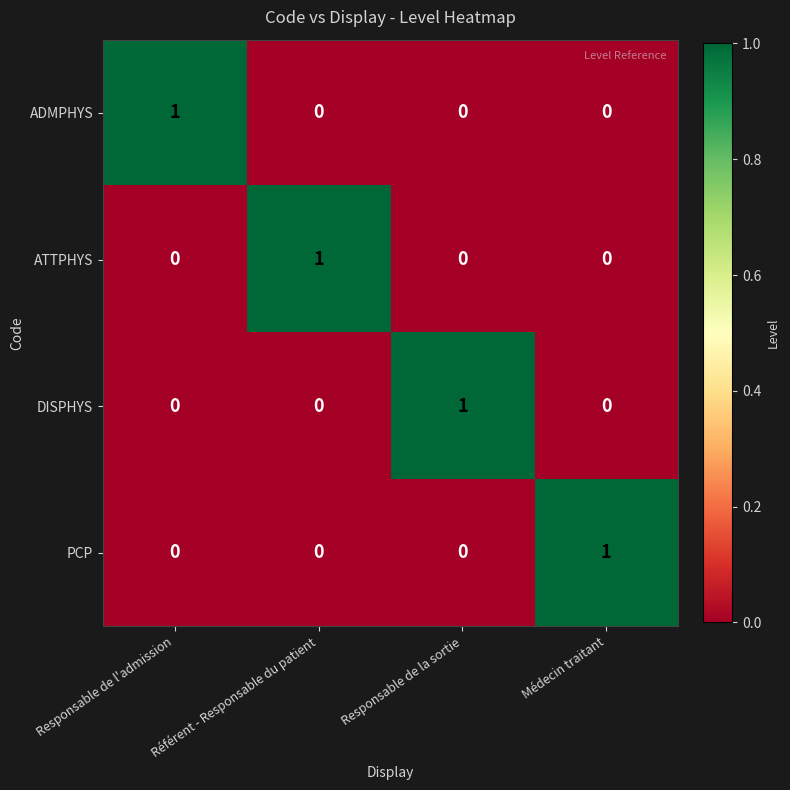

Count the ADMPHYS values in the range 0 to 1.

4